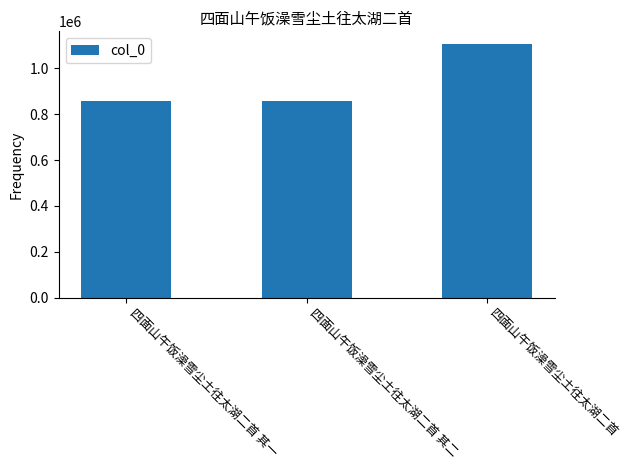

What is the ratio of the value at 四面山午饭澡雪尘土往太湖二首 其二 to the value at 四面山午饭澡雪尘土往太湖二首?

0.8